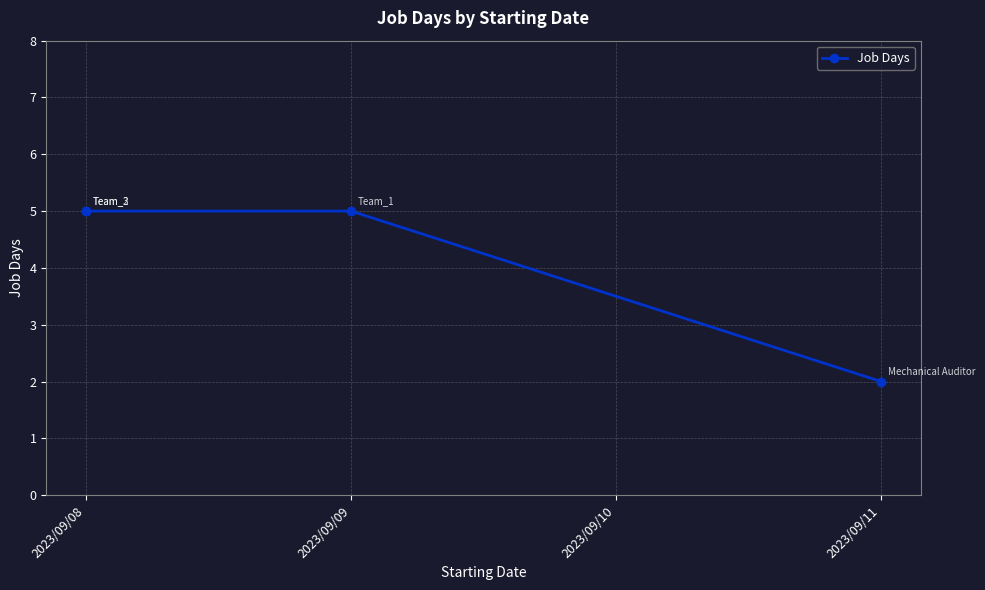

True or false: there are more than 0 points higher than both neighbors.

False